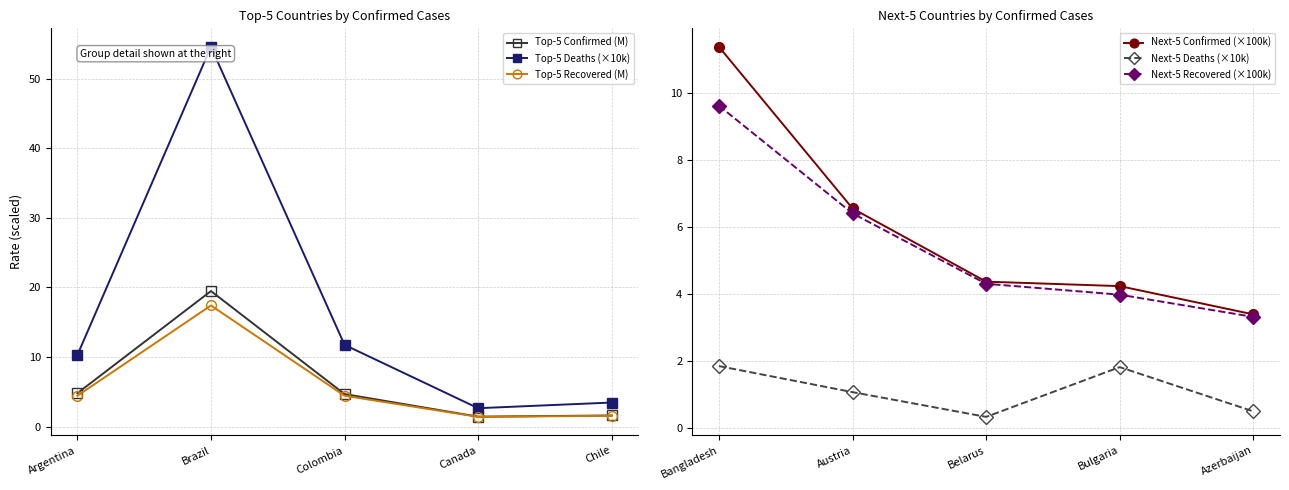

How many interior local valleys does the Top-5 Recovered (M) series have?

1